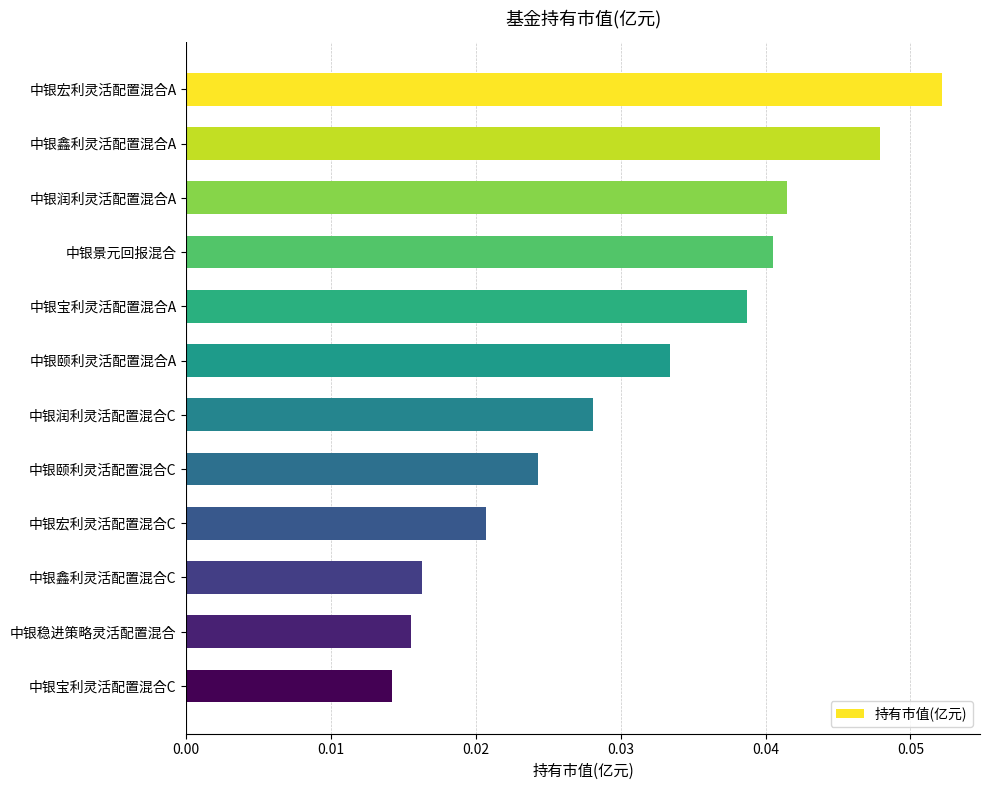

What is the label of the 1st bar from the top?

中银宏利灵活配置混合A